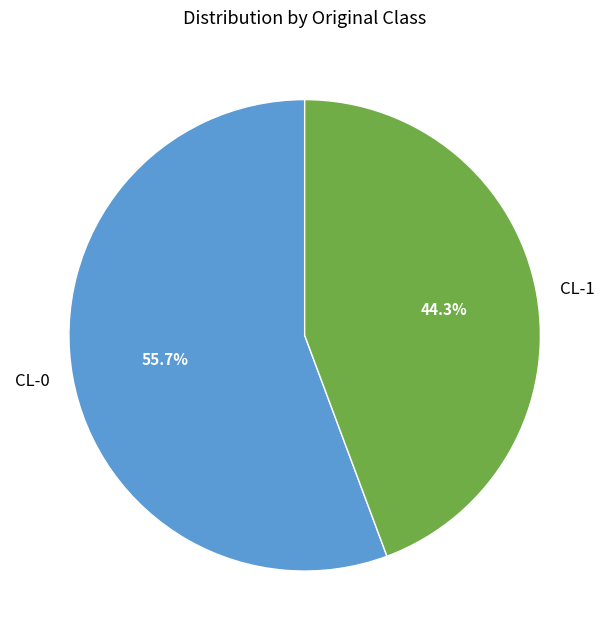

Between CL-0 and CL-1, which is larger?

CL-0